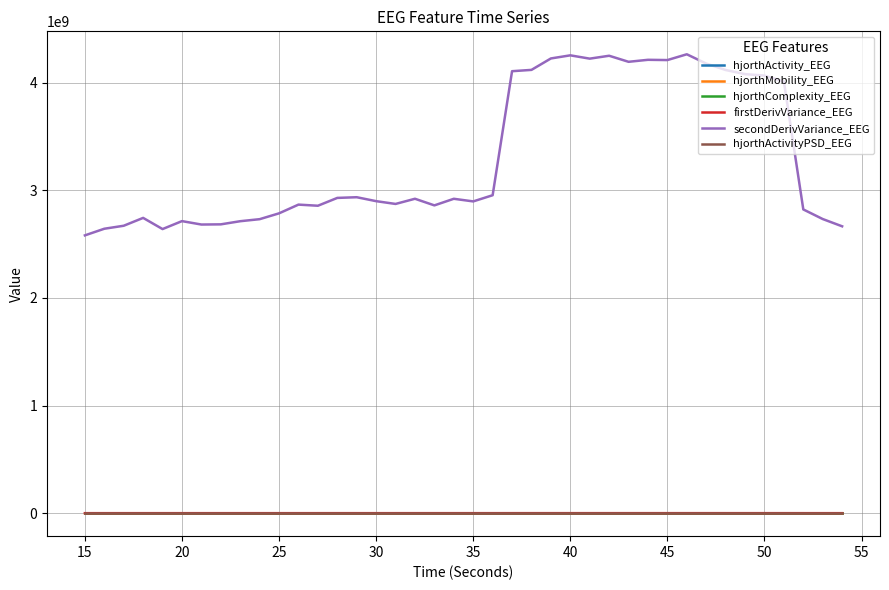

What is the greatest value displayed?

4264416319.0